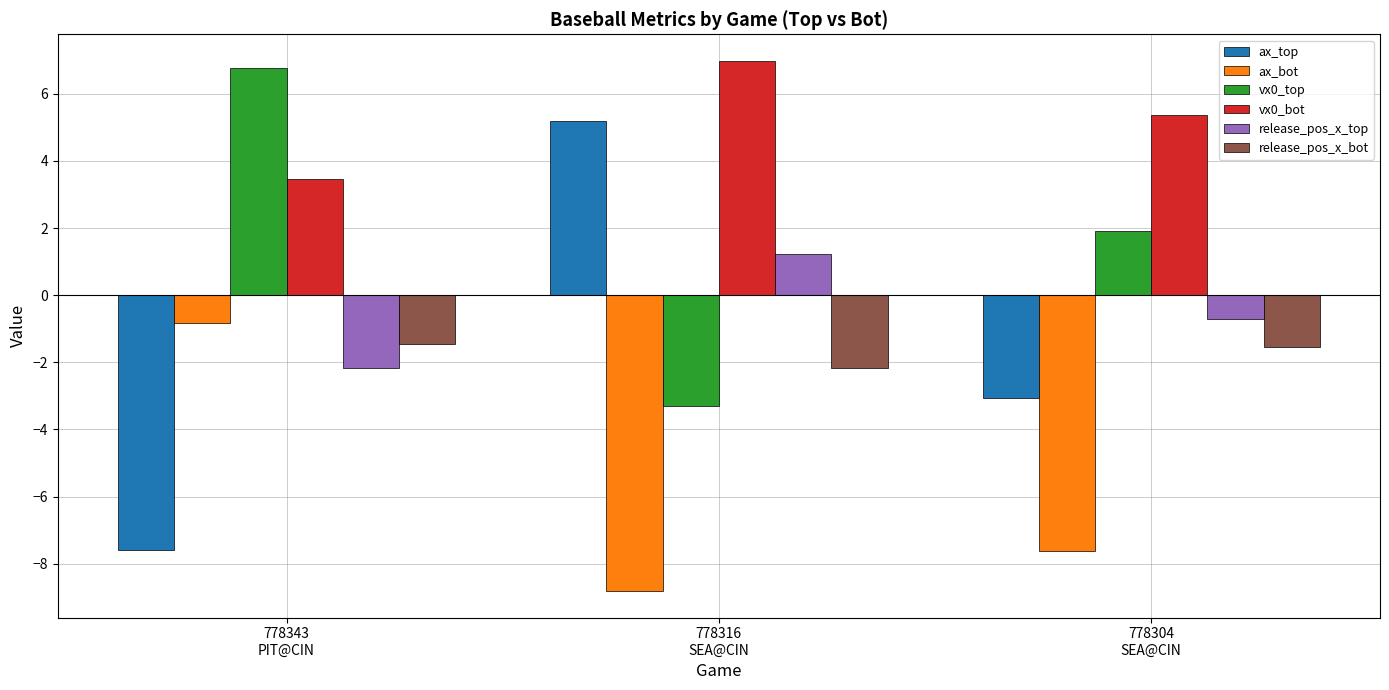

What is the total value across all series at 778316
SEA@CIN?

-0.9